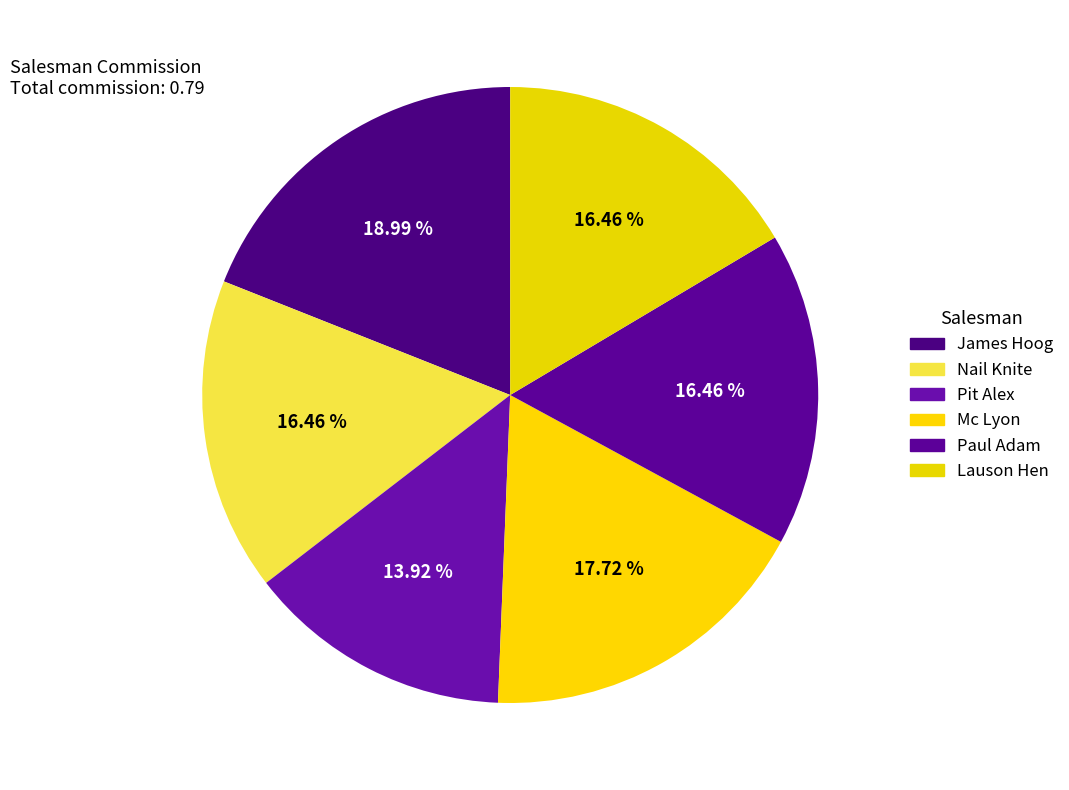

Is there a majority slice in this chart?

No